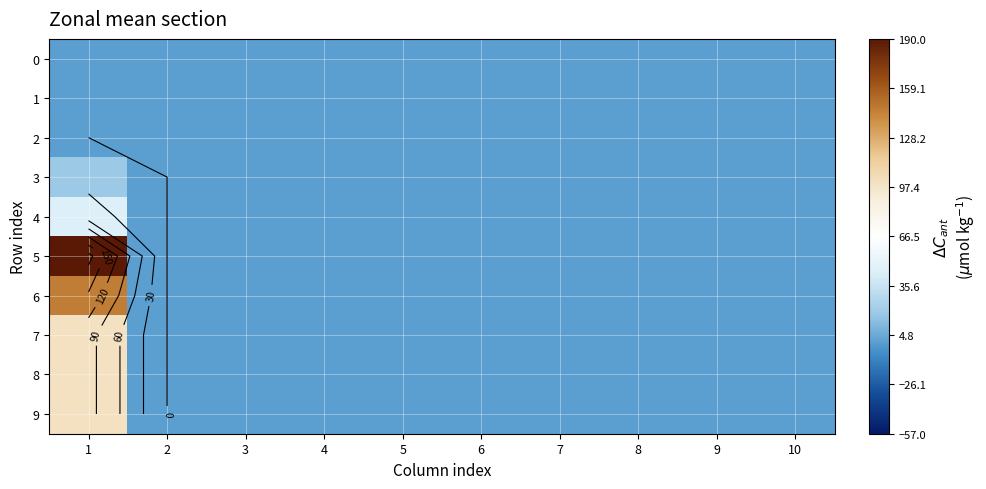

At which category is the sum across all series the highest?

1